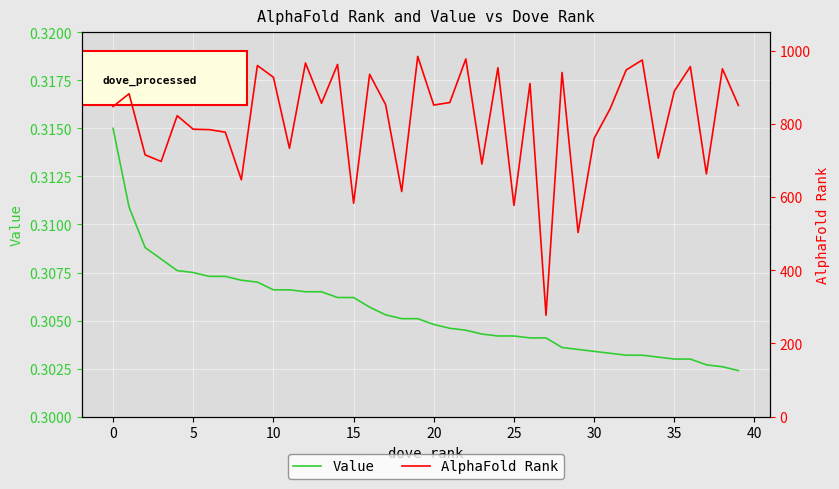

At which label is Value closest to 0?

39